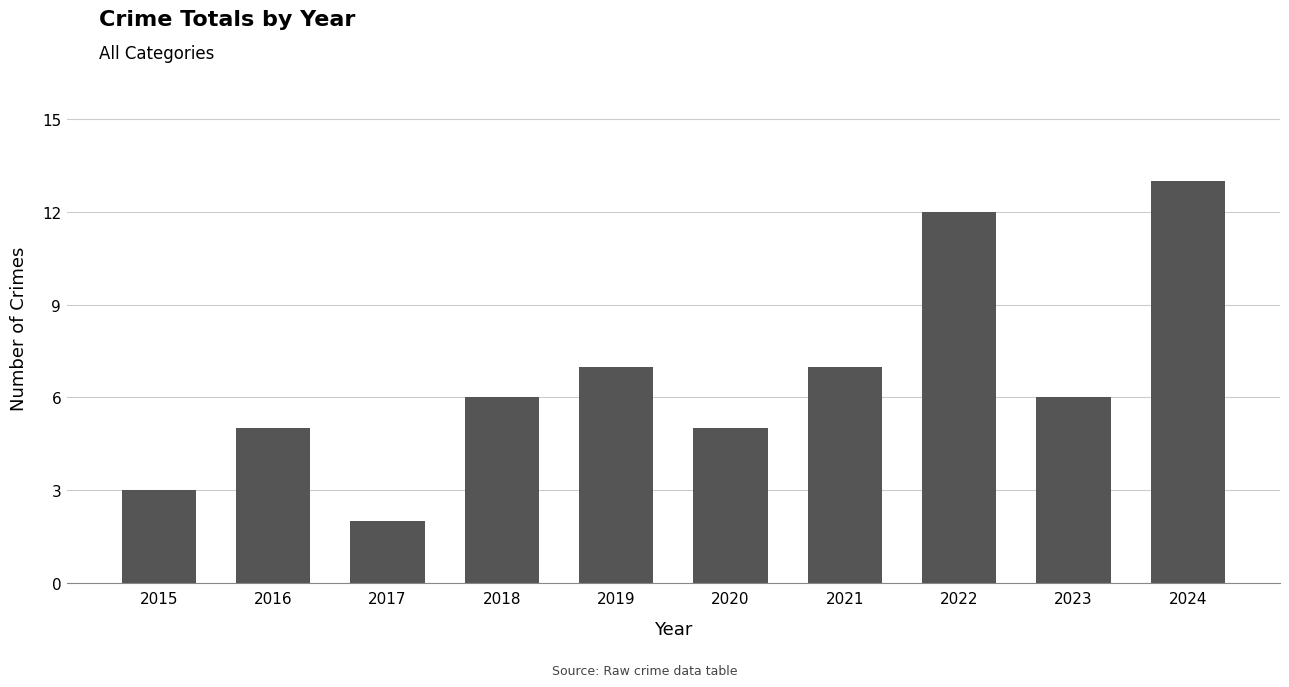

Which category has the lowest value across all series?

2017